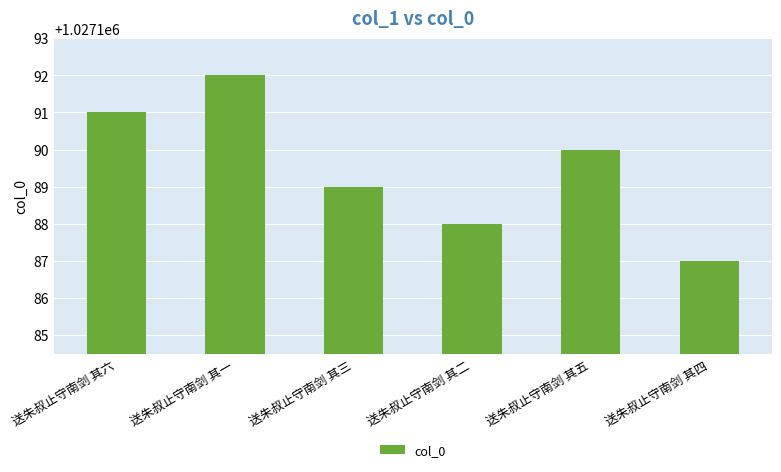

What value does the data have at 送朱叔止守南剑 其二?

1027188